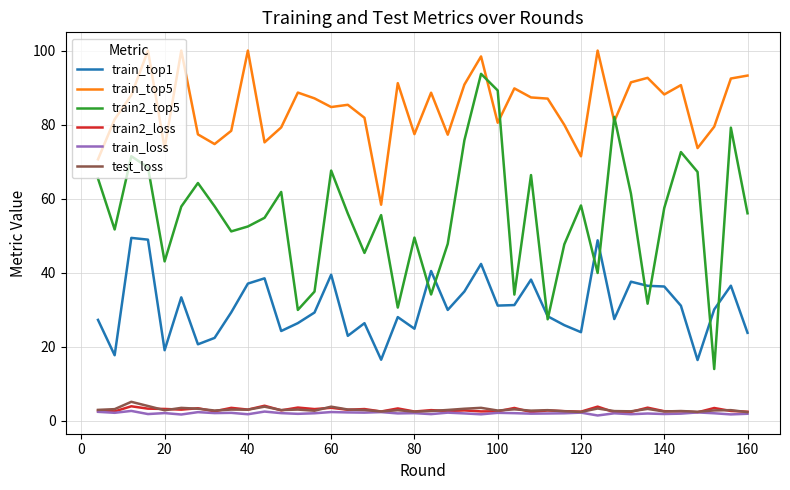

Which series has the largest range (max minus min)?

train2_top5